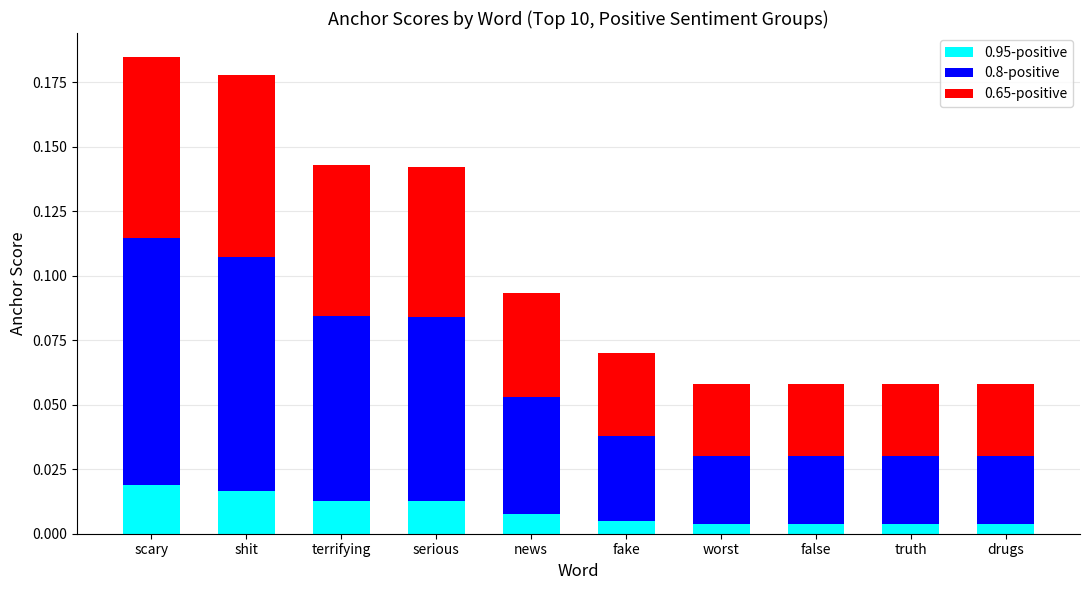

What are all the series names shown in the legend?

0.95-positive, 0.8-positive, 0.65-positive